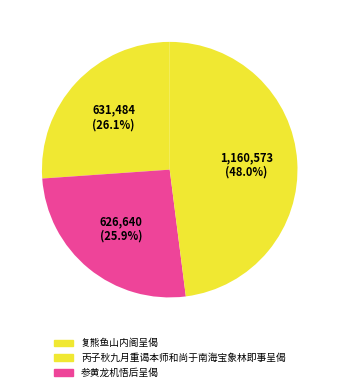

Does 丙子秋九月重谒本师和尚于南海宝象林即事呈偈 represent more than half of the total?

No